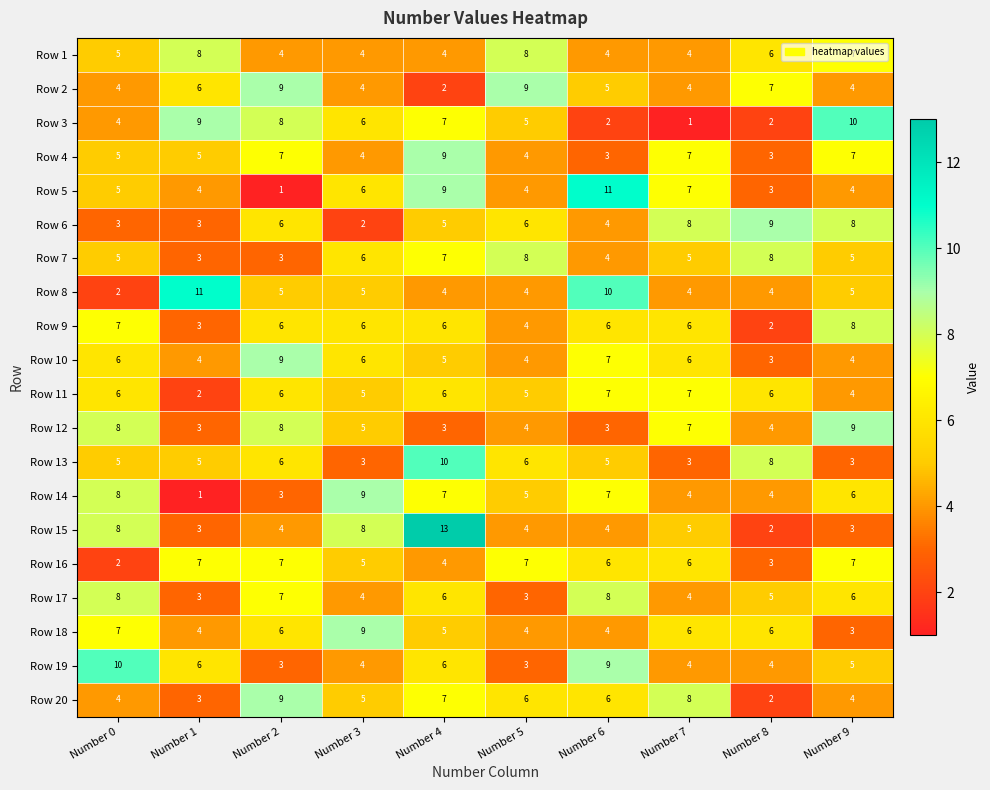

What is the sum of the Row 18 values at Number 6 and Number 5?

8